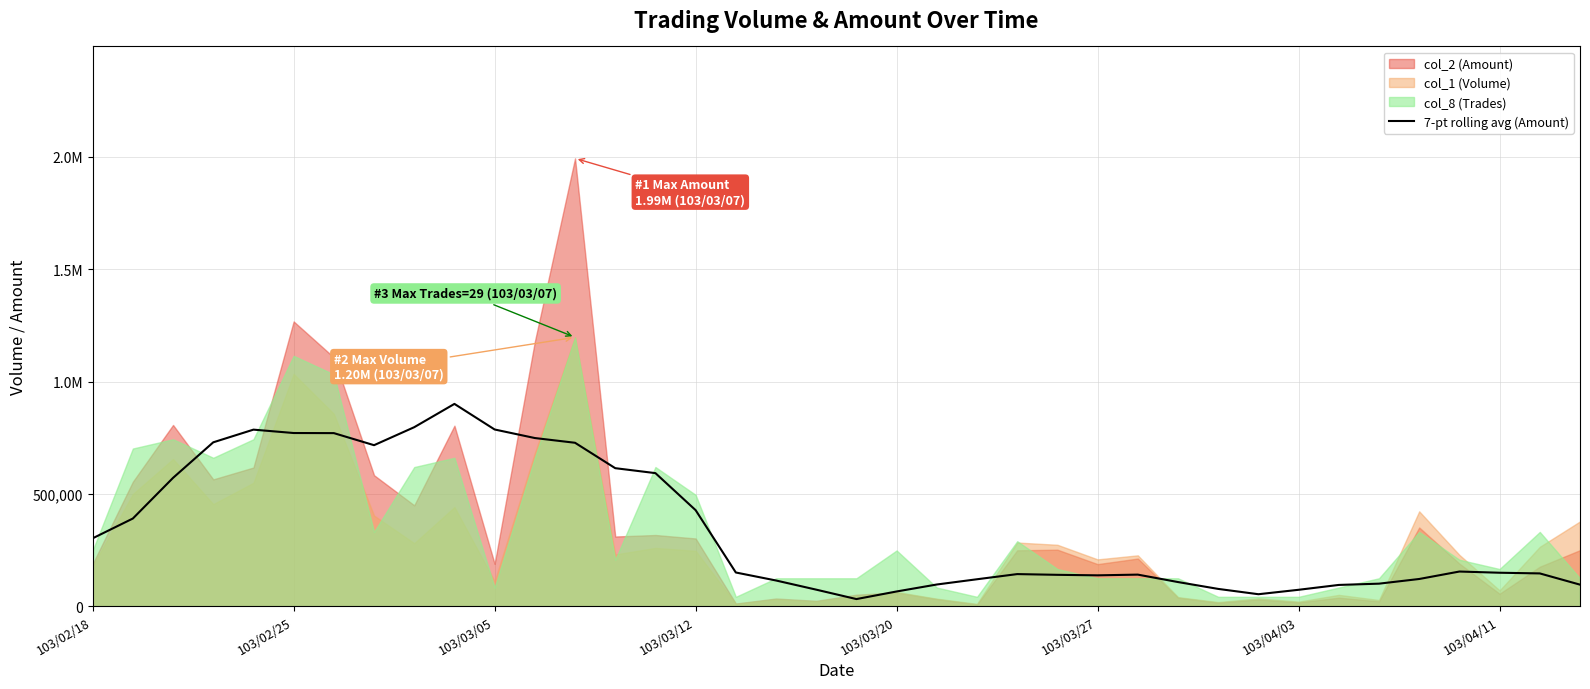

The value at 9 is 341118.9. True or false?

False